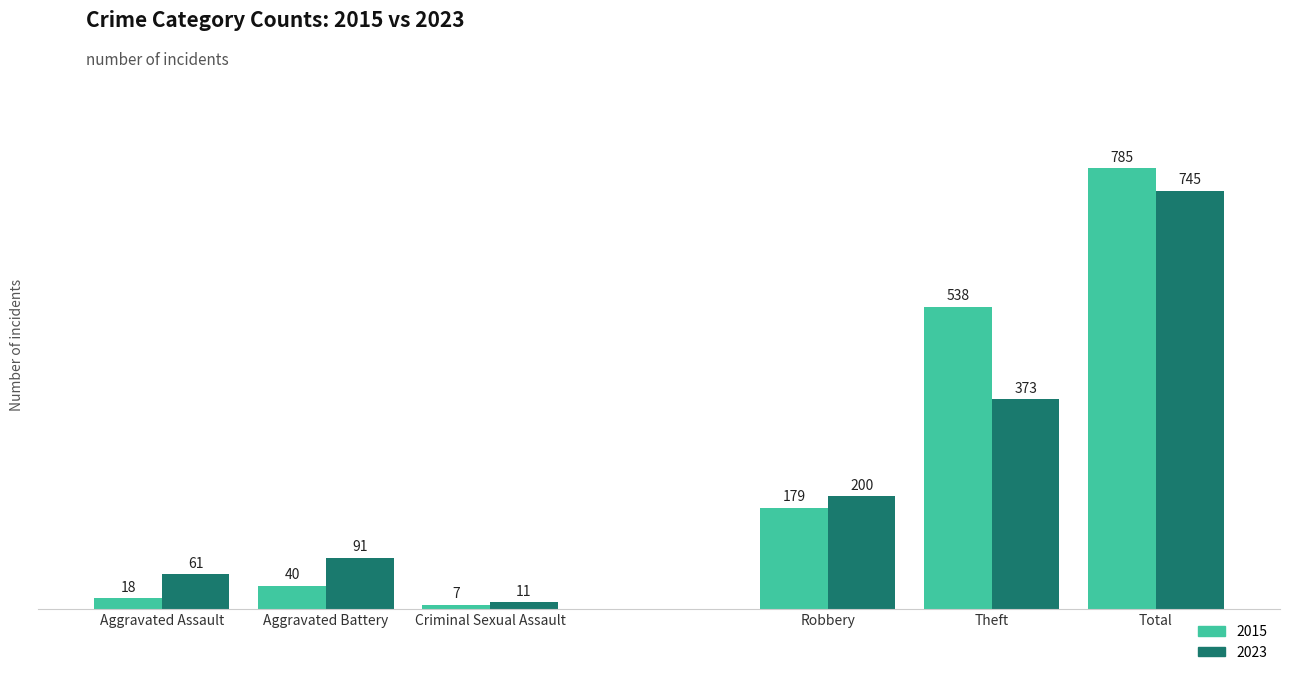

Is it true that 2015 equals 313 at Total?

False